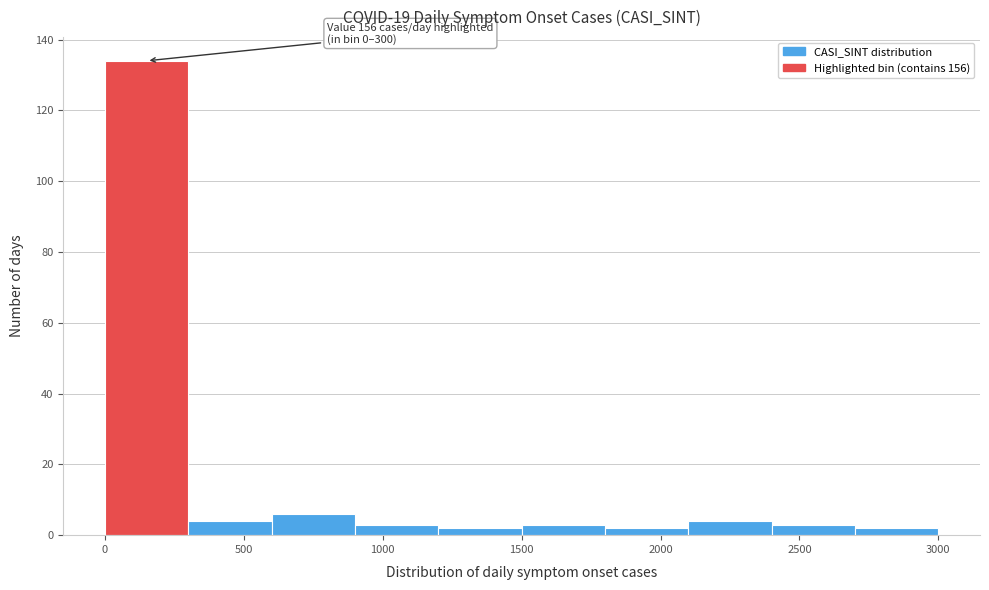

Which range on the x-axis has the tallest bar?

0 to 300